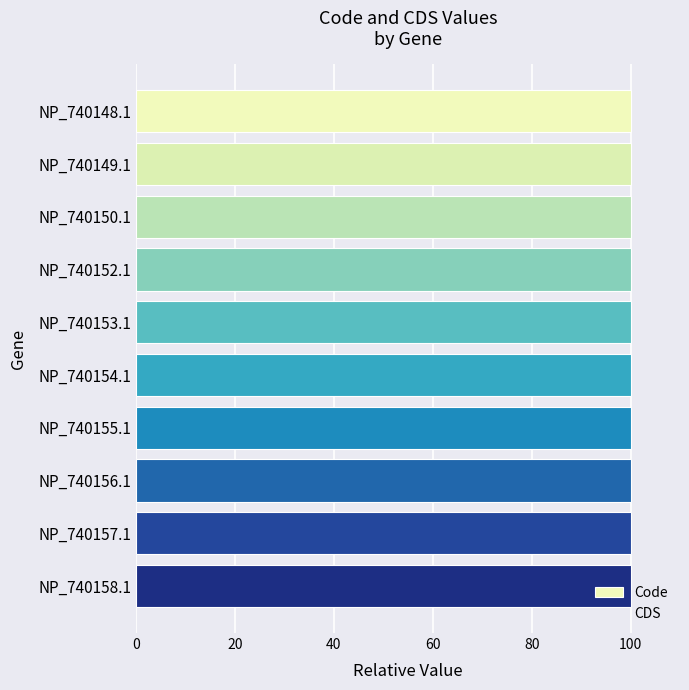

What is the highest value of the CDS series?

1